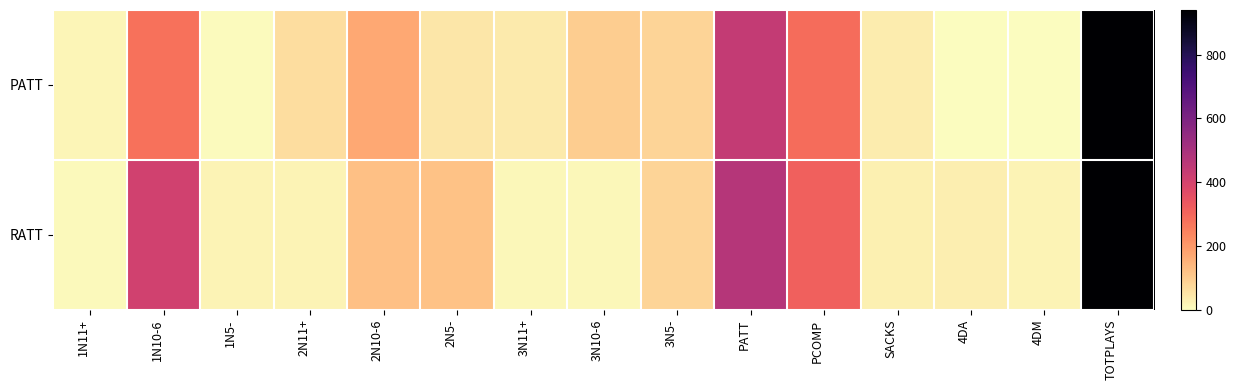

At which category does the chart reach its minimum across all series?

4DA